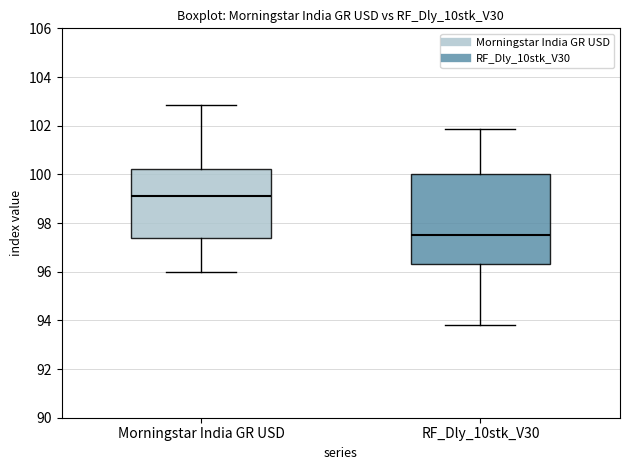

Reading left to right, transcribe this box plot: for each box, give where its median line is, the range the box spans, and where its two whiskers end, as read against the y-axis. The values are not printed on the chart, so give them approximately, as read against the axis.

Morningstar India GR USD: median 99.2, box 97.4 to 100.2, whiskers 96.0 to 102.8
RF_Dly_10stk_V30: median 97.4, box 96.4 to 100.0, whiskers 93.8 to 101.8